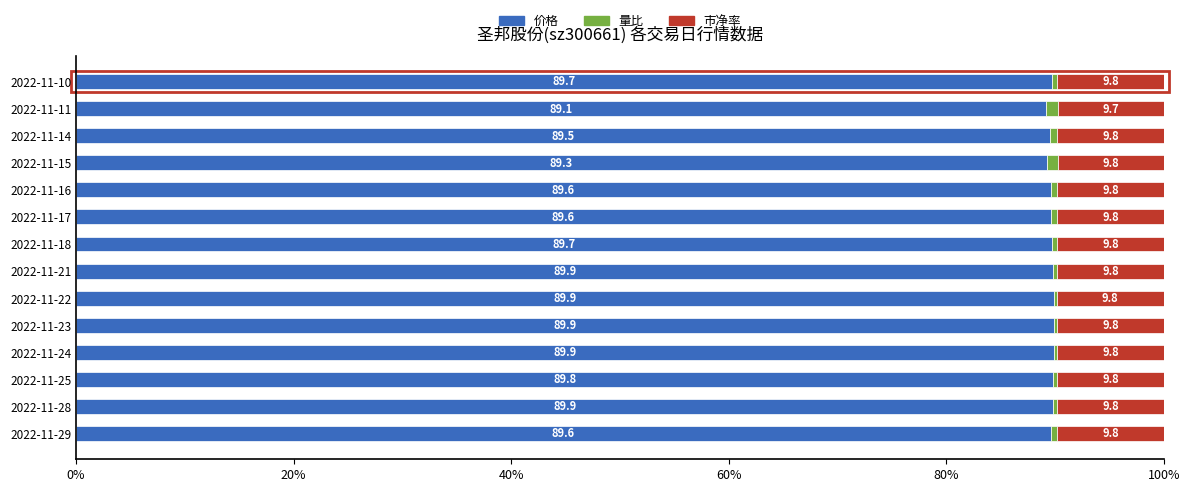

What is the total value across all series at 2022-11-28?

100.0